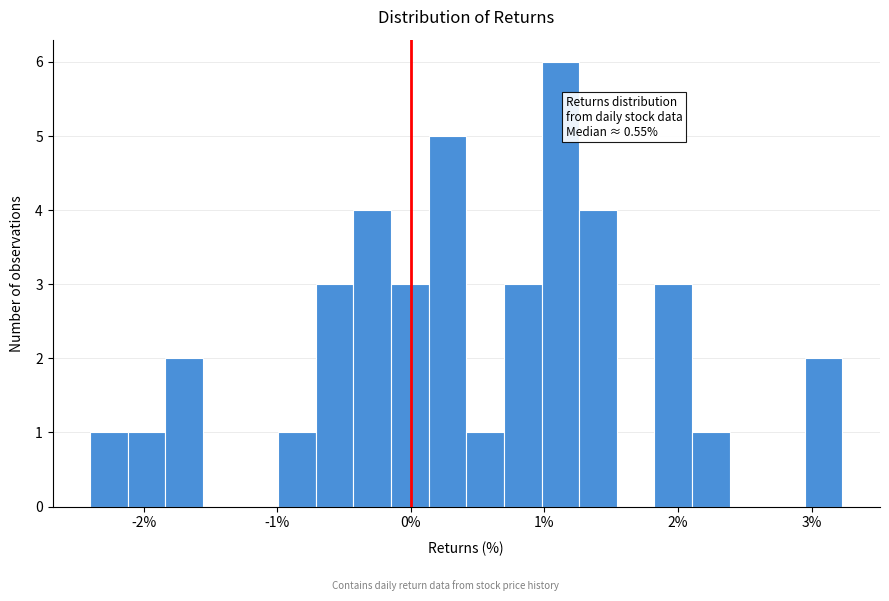

Read against the x-axis, roughly where is the centre of the tallest bar?

1.1